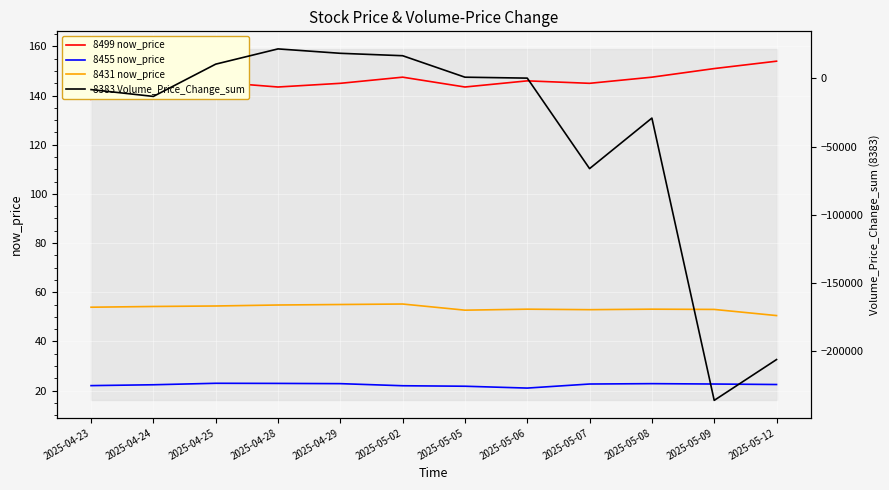

What is the label of the 11th point from the left?

2025-05-09